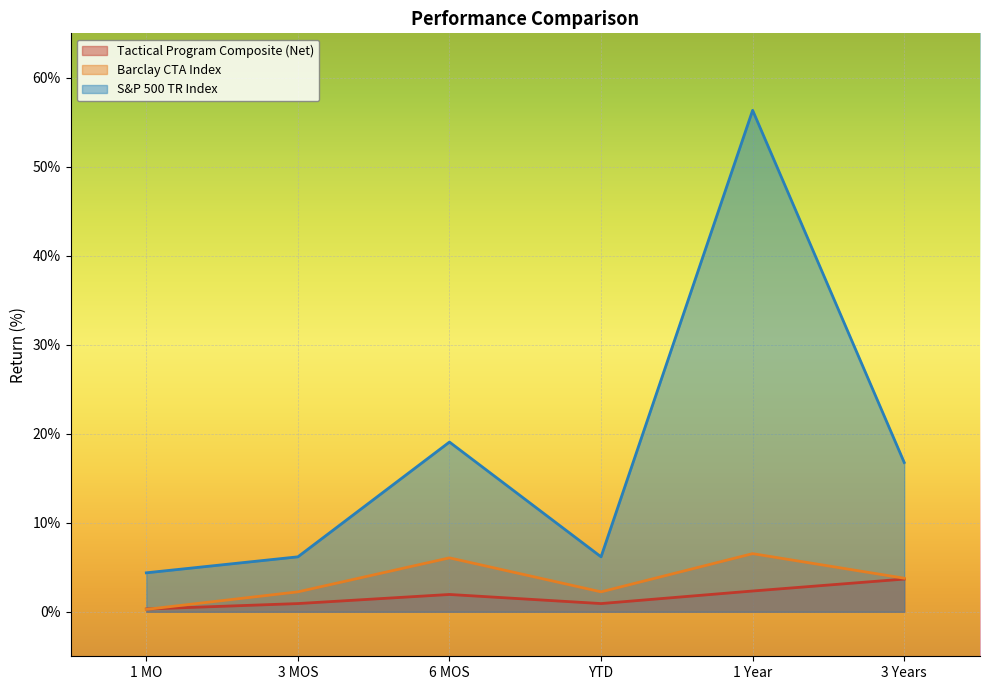

At how many categories does at least one series exceed 26?

1